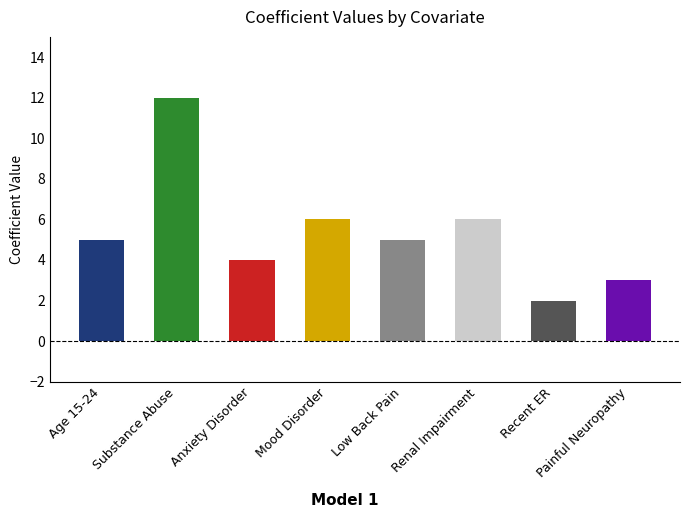

What is the sum of all values?

43